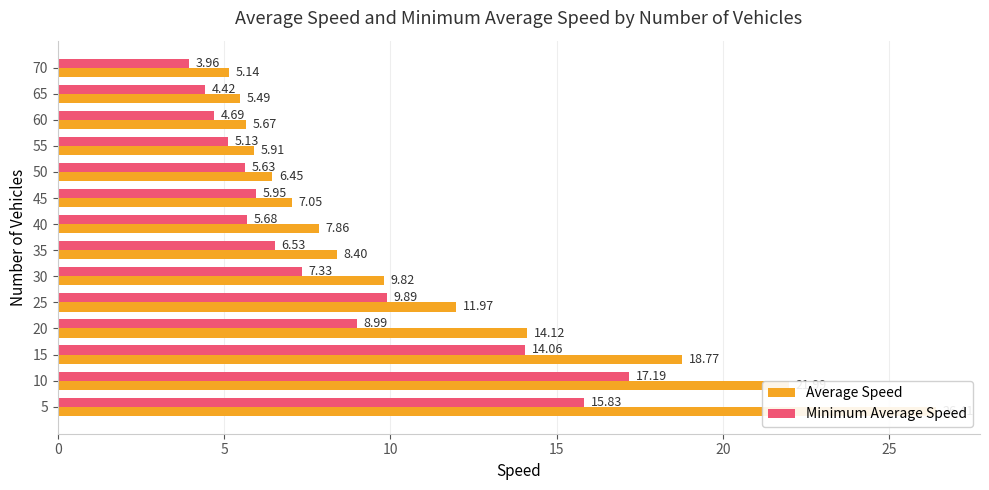

How many groups of bars are there?

14